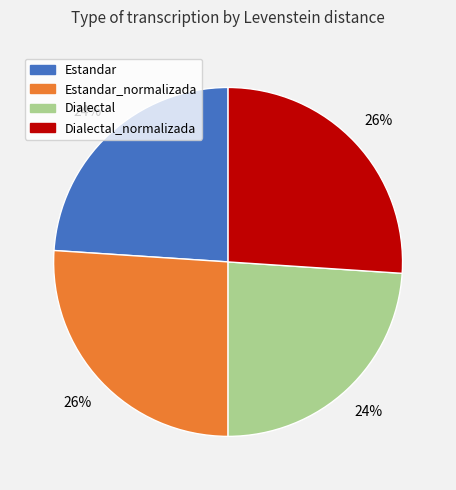

To the nearest percent, what is the difference between the largest and smallest slice percentages?

2%